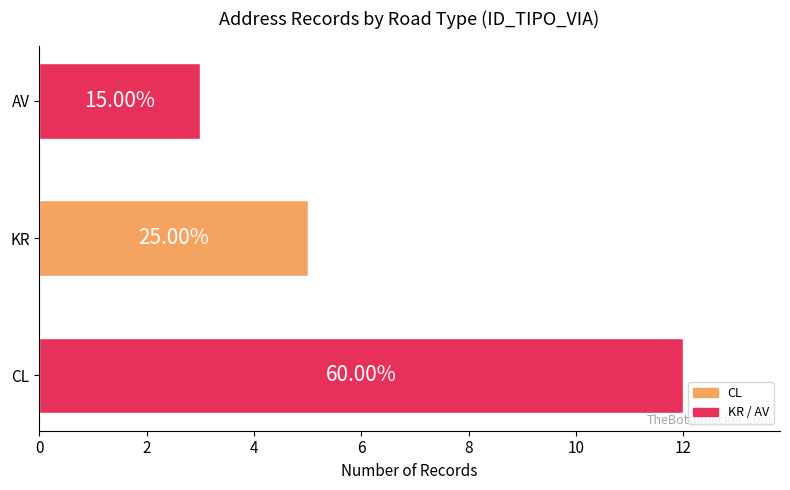

Does the chart contain any negative values?

No